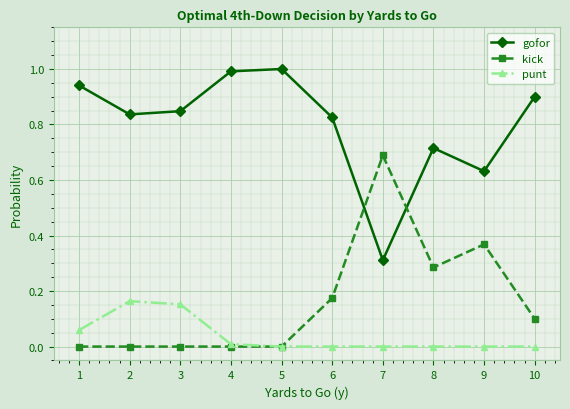

Is the value of kick at 5 greater than the value of punt at 2?

No